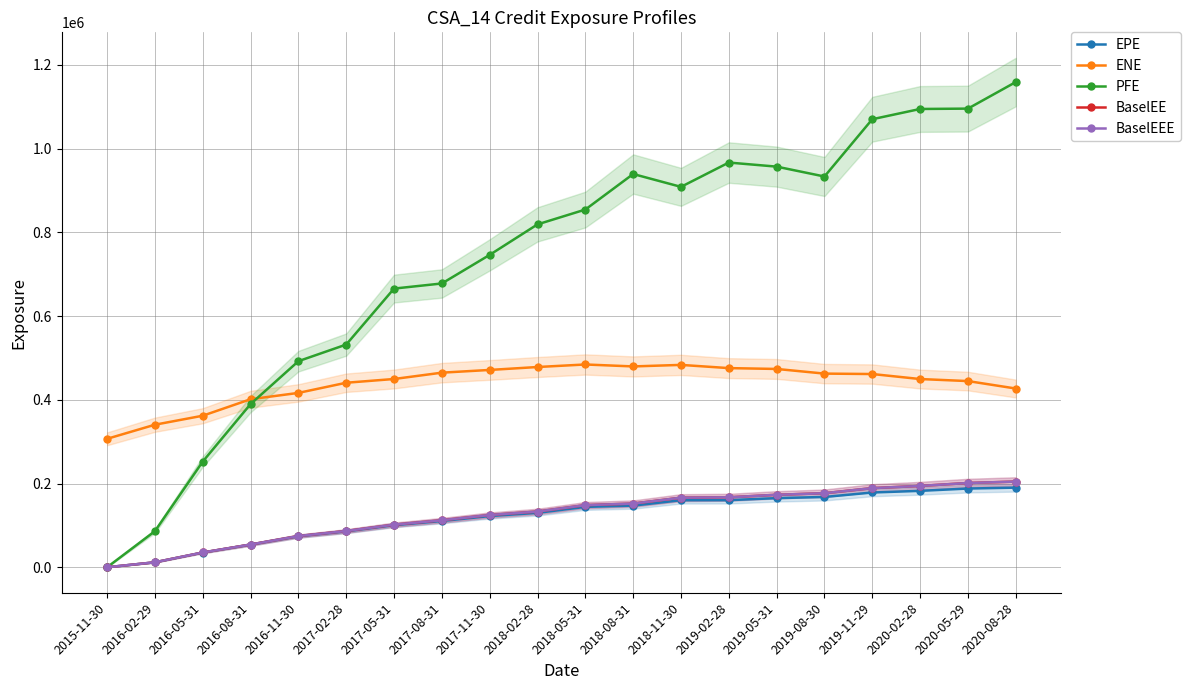

What is the value of the BaselEE point at the 18th from the left?

194325.0